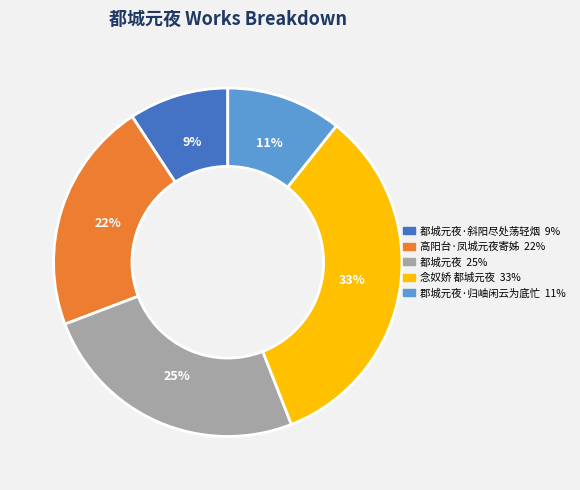

Is there a majority slice in this chart?

No